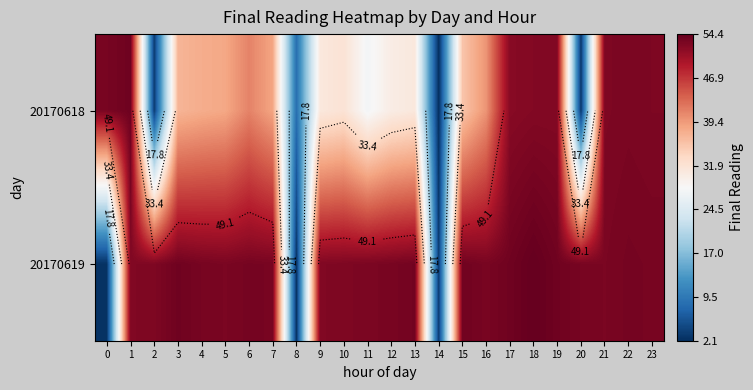

Rank the series at 18 from lowest to highest value.

20170618, 20170619